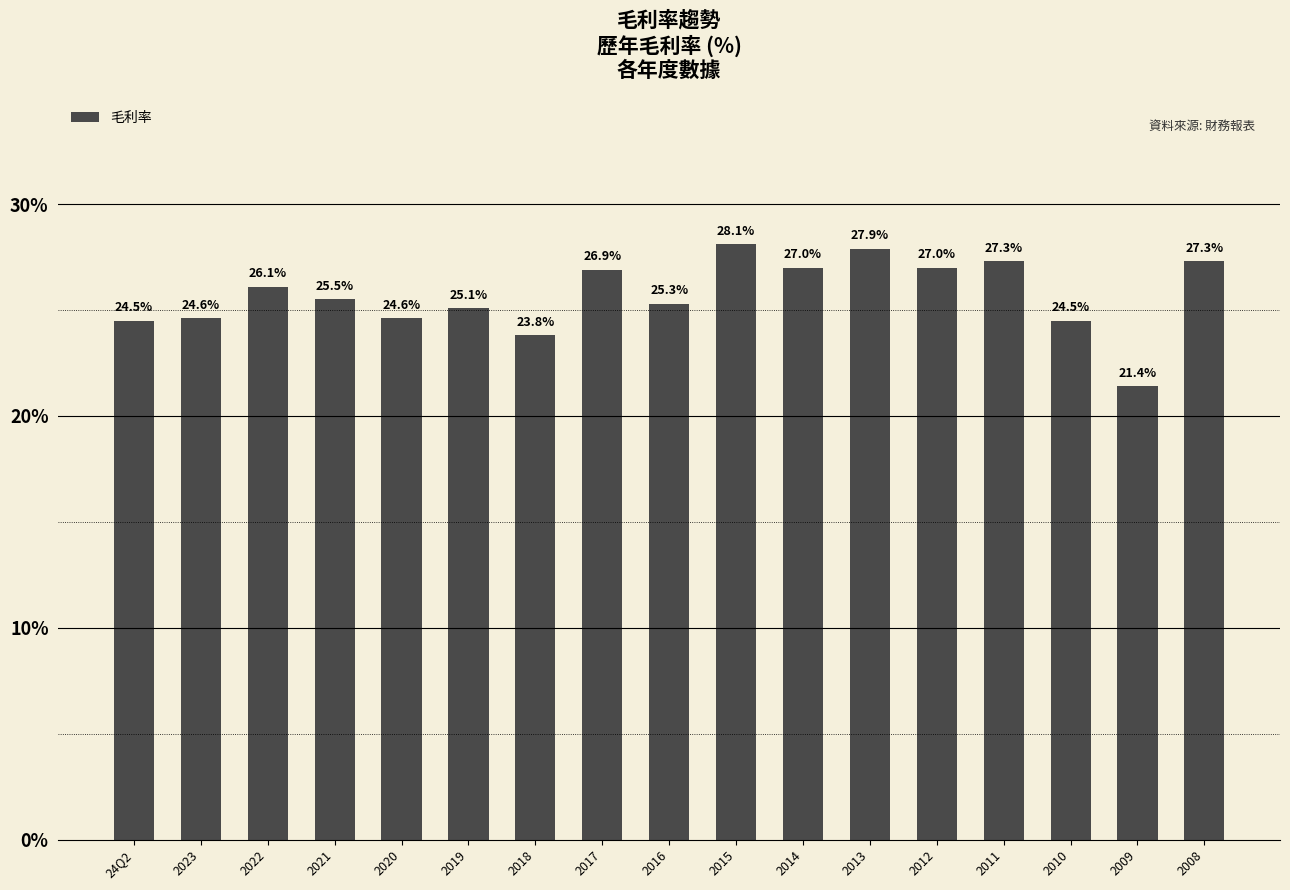

Is it true that the value at 2011 is 6.3?

False